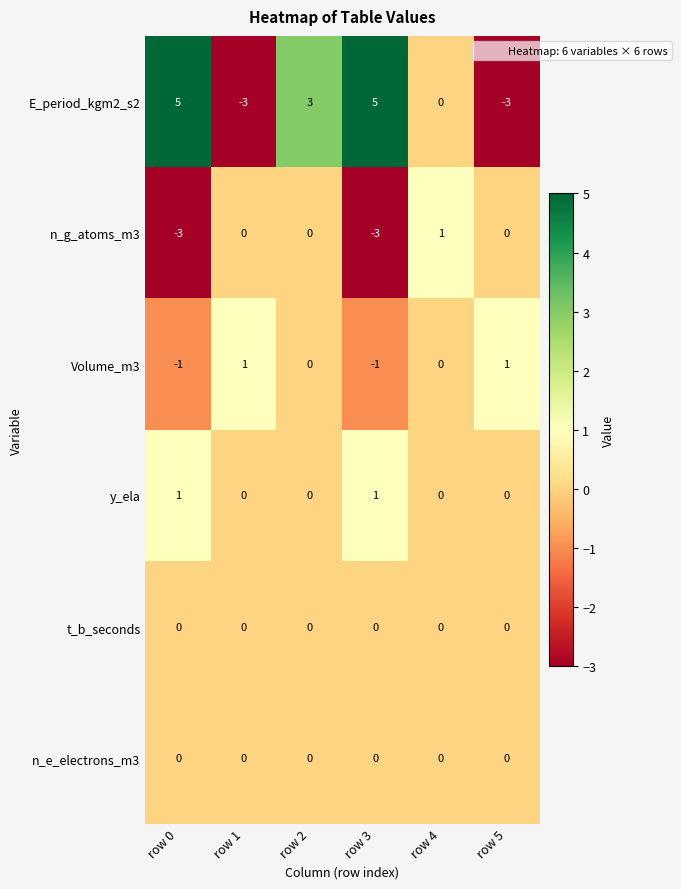

What is the total value across all series at row 1?

-2